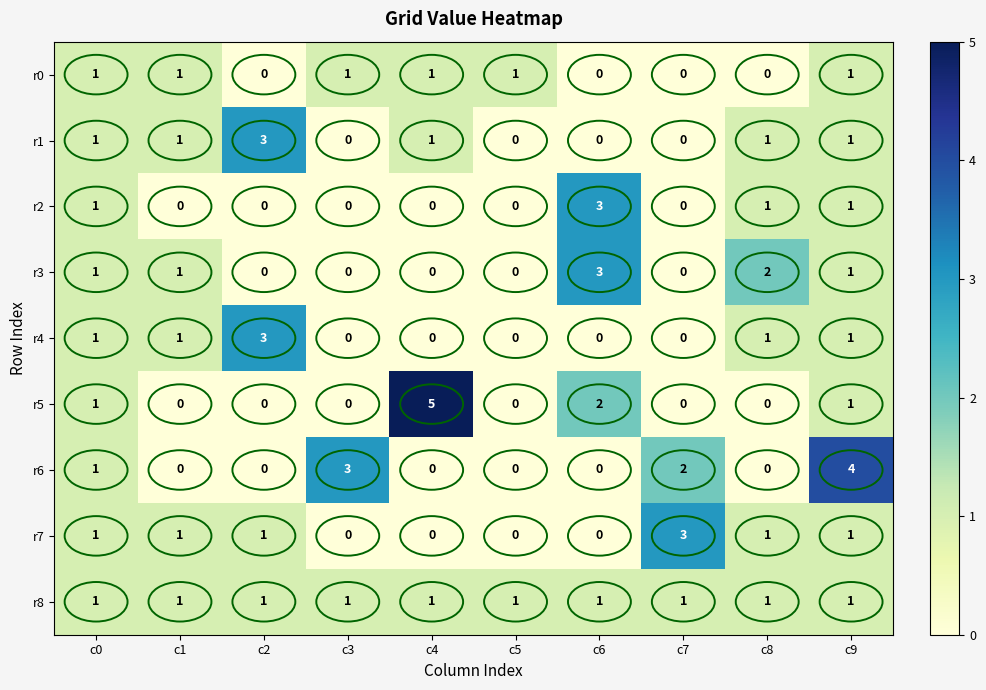

At which label does r3 reach its peak?

c6